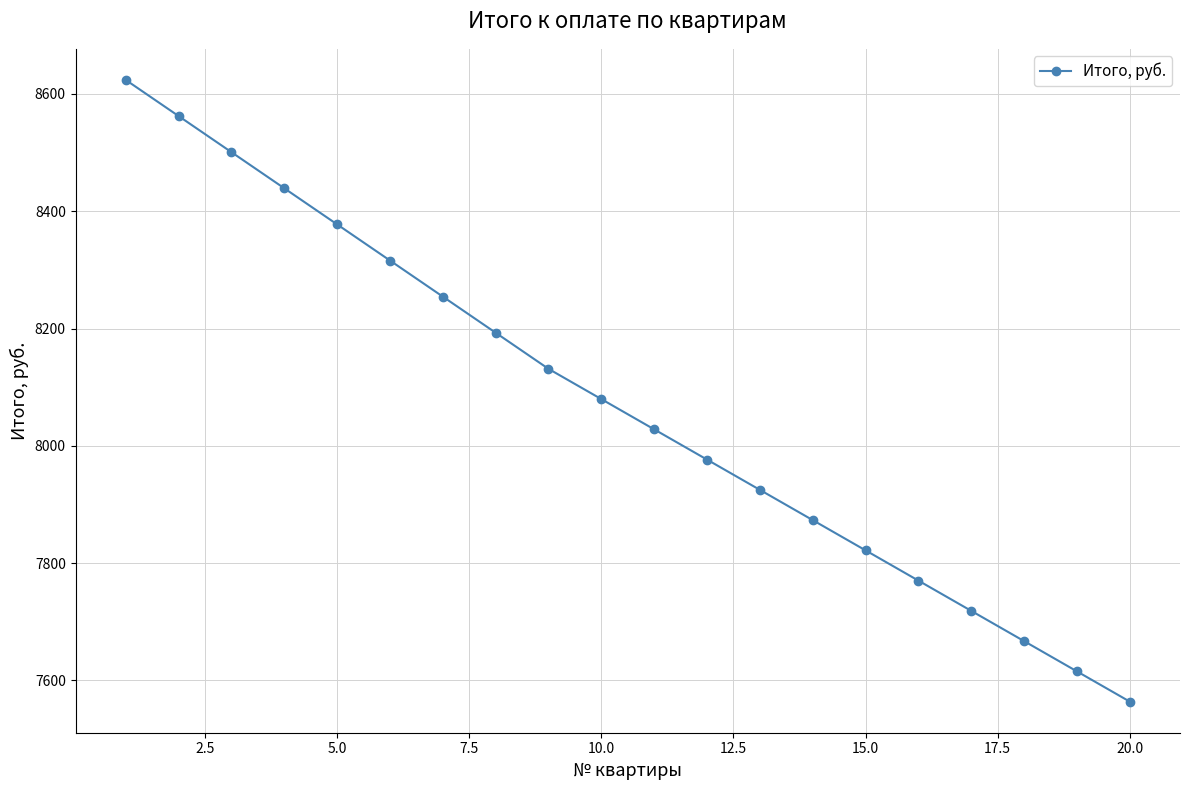

True or false: the data has more than 1 interior local peaks.

False